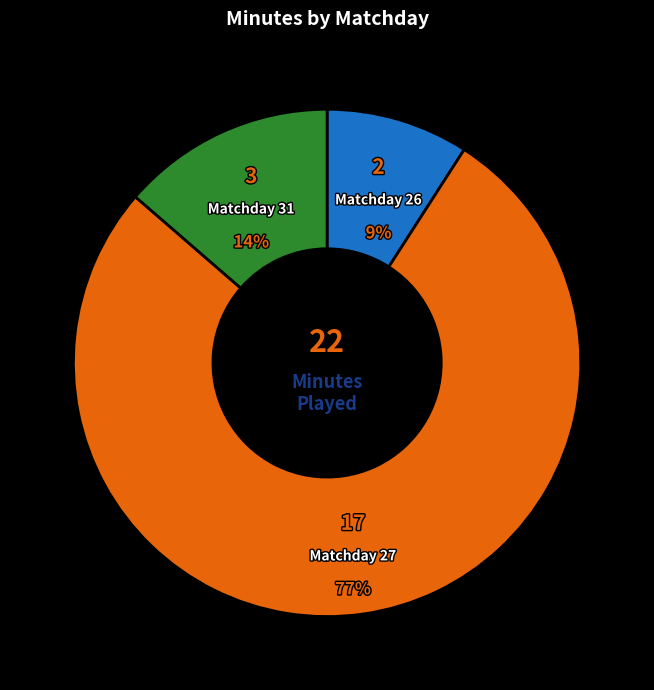

Rank the categories by value from lowest to highest.

Matchday 26, Matchday 31, Matchday 27